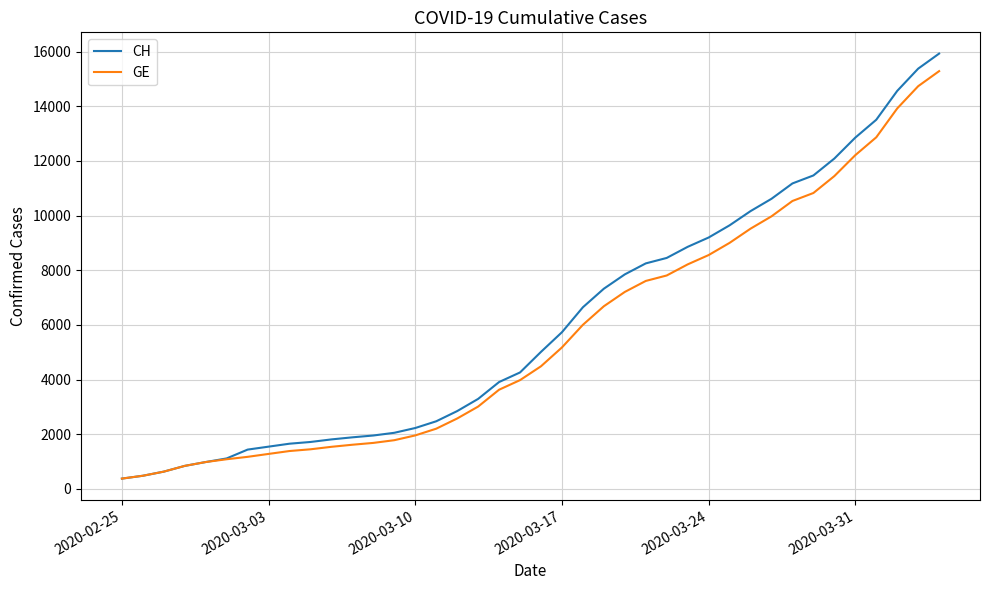

What is the highest value of the GE series?

15284